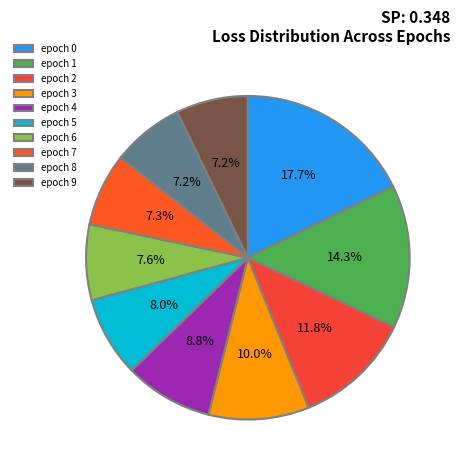

Is there a majority slice in this chart?

No